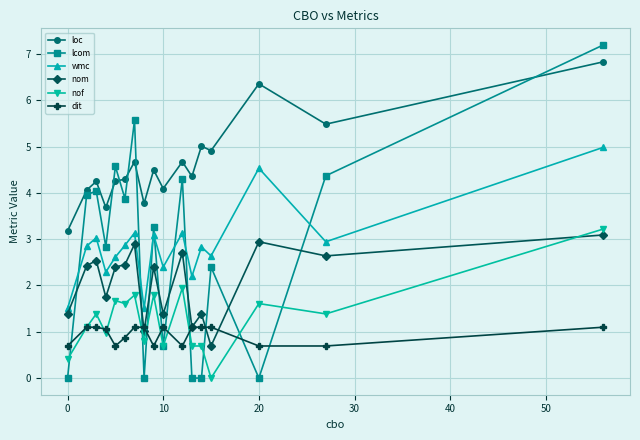

True or false: lcom has more than 2 points higher than both neighbors.

True